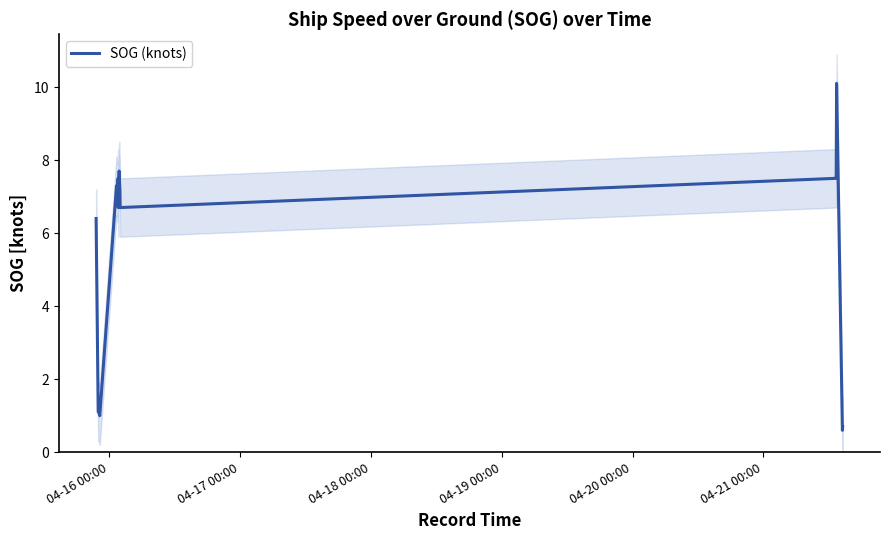

What is the lowest value of the SOG (knots) series?

0.6